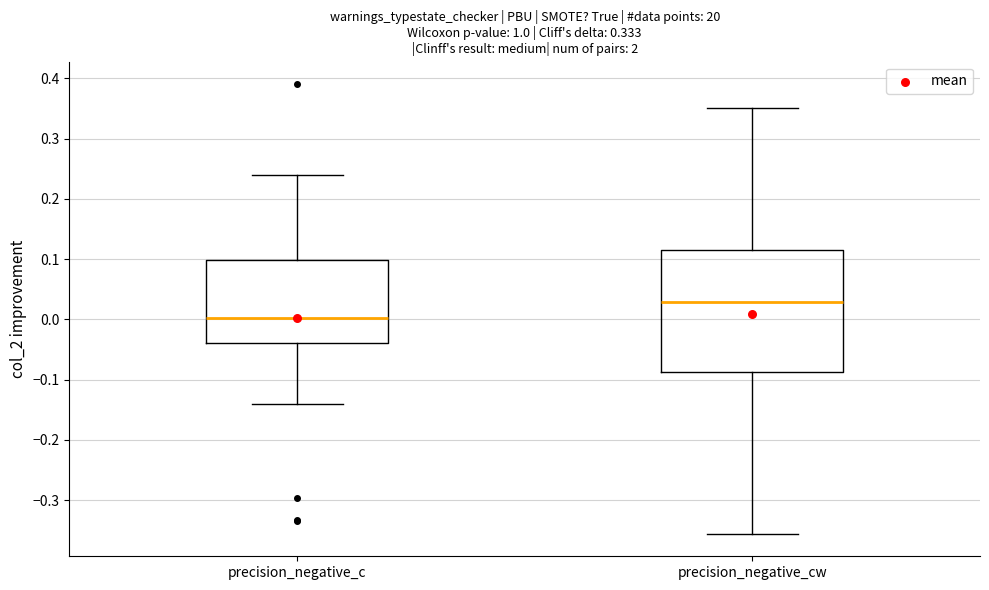

Comparing the boxes themselves (not the whiskers), which one is the tallest?

precision_negative_cw